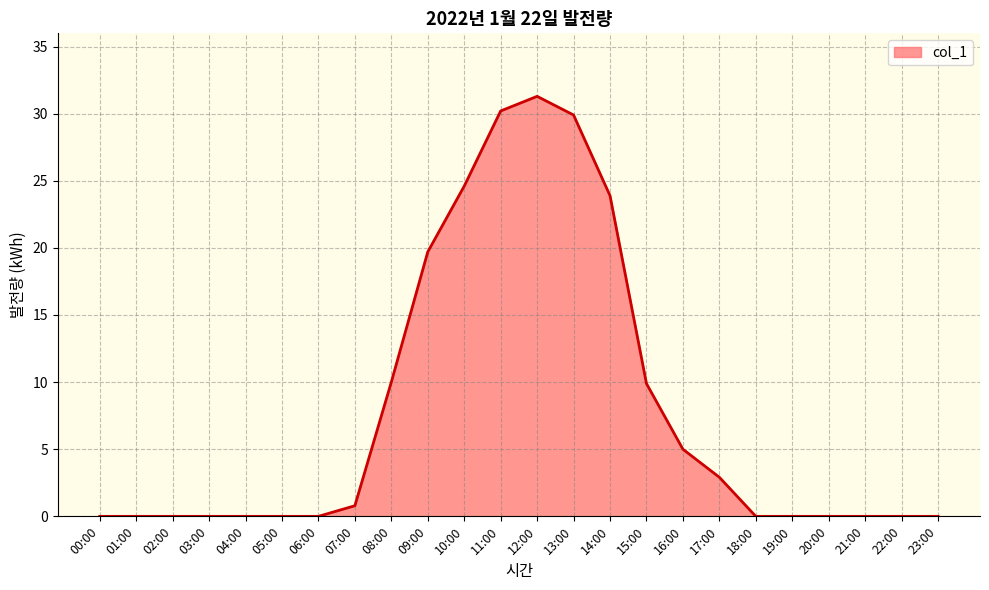

What is the maximum value shown in the chart?

31.3